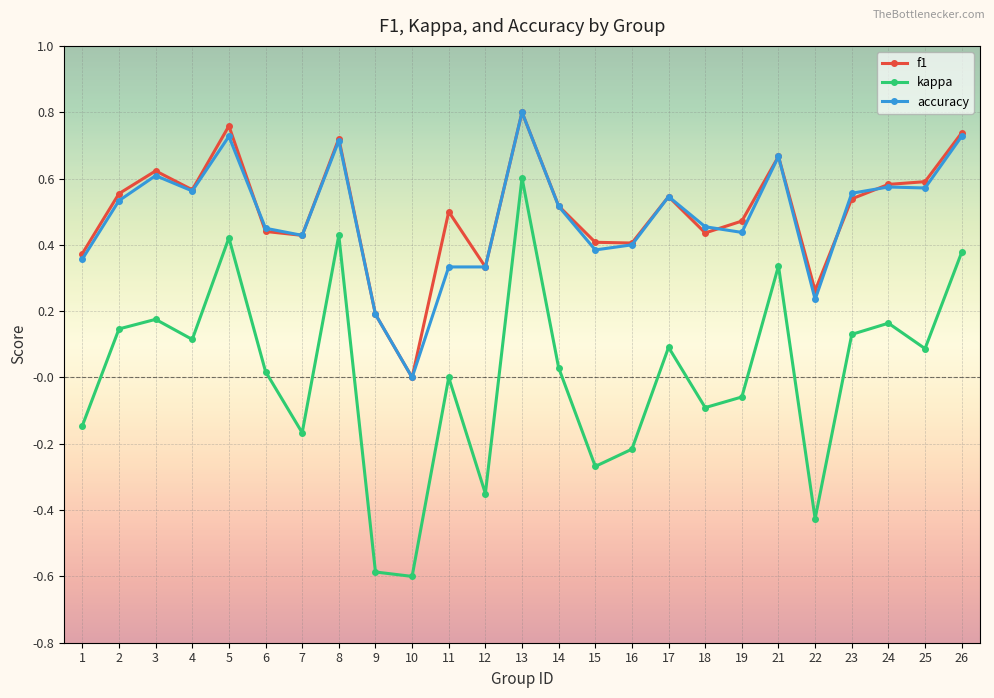

True or false: f1 has more than 0 interior local peaks.

True